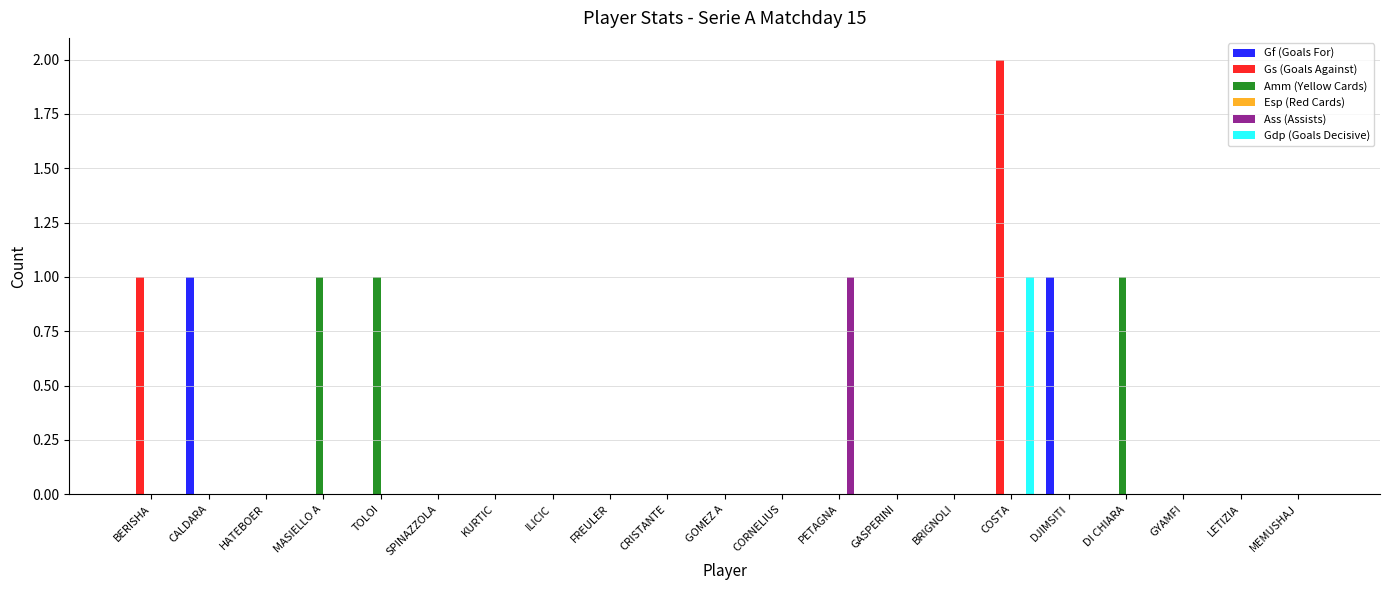

At which category is the sum across all series the highest?

COSTA